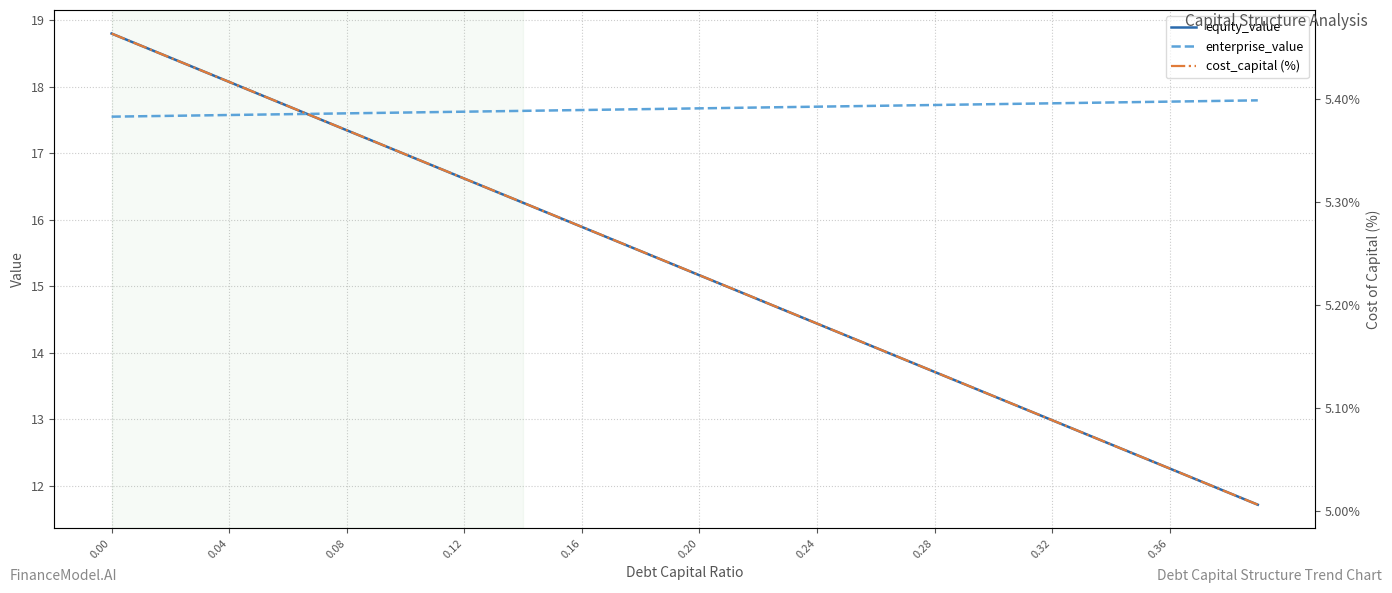

Reading right to left, transcribe all the data shown in this chart.

equity_value: 11.7	11.9	12.1	12.3	12.4	12.6	12.8	13.0	13.2	13.3	13.5	13.7	13.9	14.1	14.3	14.4	14.6	14.8	15.0	15.2	15.3	15.5	15.7	15.9	16.1	16.3	16.4	16.6	16.8	17.0	17.2	17.3	17.5	17.7	17.9	18.1	18.3	18.4	18.6	18.8
enterprise_value: 17.8	17.8	17.8	17.8	17.8	17.8	17.8	17.8	17.7	17.7	17.7	17.7	17.7	17.7	17.7	17.7	17.7	17.7	17.7	17.7	17.7	17.7	17.7	17.6	17.6	17.6	17.6	17.6	17.6	17.6	17.6	17.6	17.6	17.6	17.6	17.6	17.6	17.6	17.6	17.6
cost_capital (%): 5.0	5.0	5.0	5.0	5.1	5.1	5.1	5.1	5.1	5.1	5.1	5.1	5.1	5.2	5.2	5.2	5.2	5.2	5.2	5.2	5.2	5.3	5.3	5.3	5.3	5.3	5.3	5.3	5.3	5.3	5.4	5.4	5.4	5.4	5.4	5.4	5.4	5.4	5.5	5.5